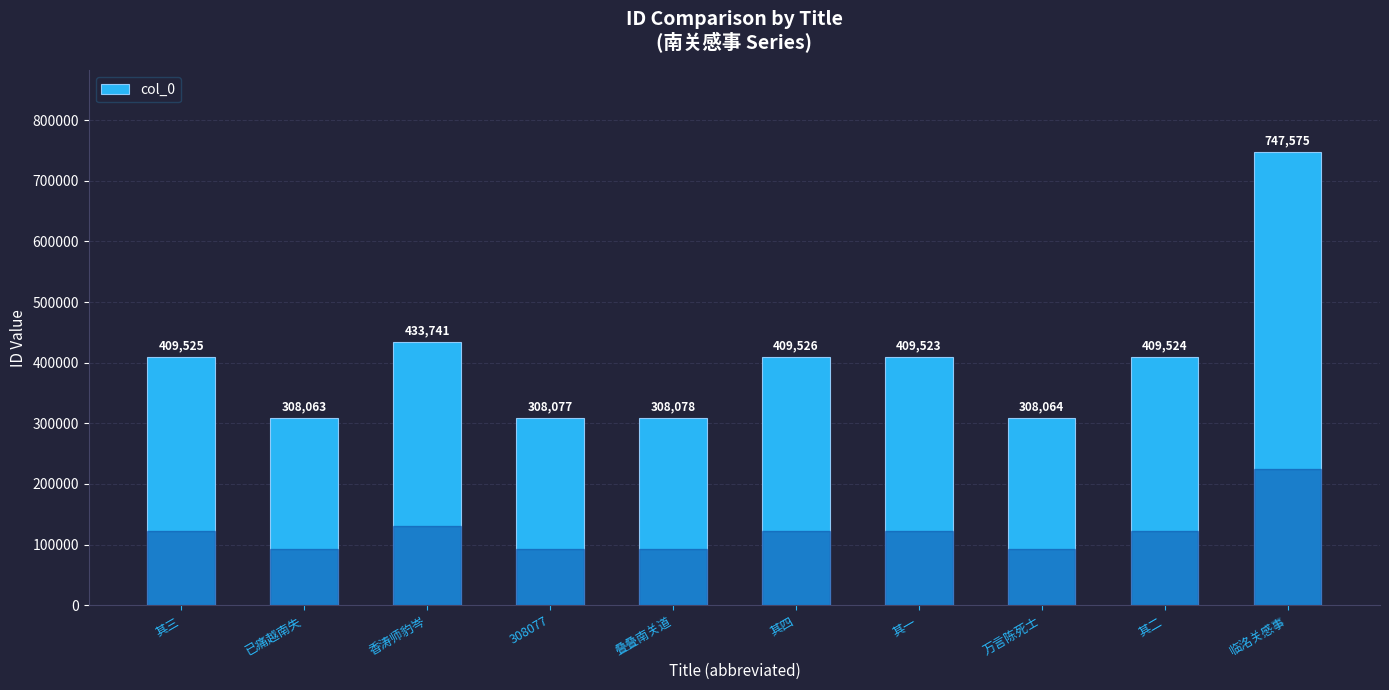

What position from the right is 临洺关感事?

1